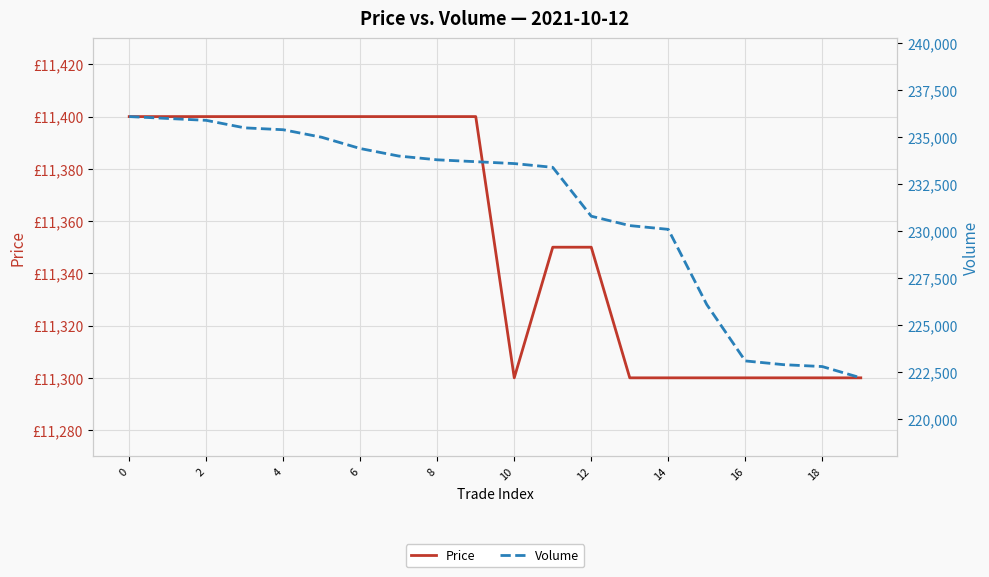

What is the label of the 19th point from the right?

2